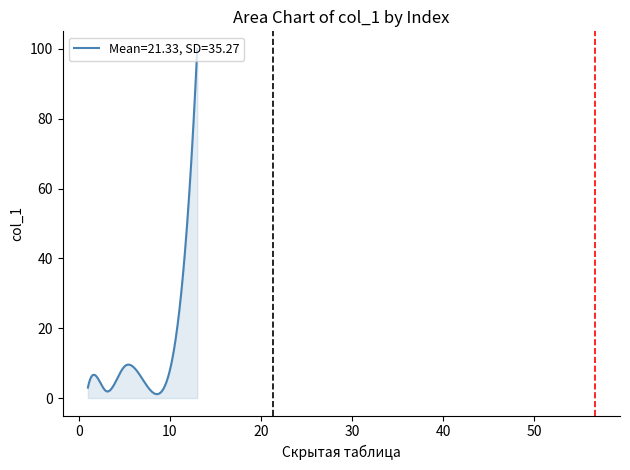

Does the chart have visible grid lines?

No